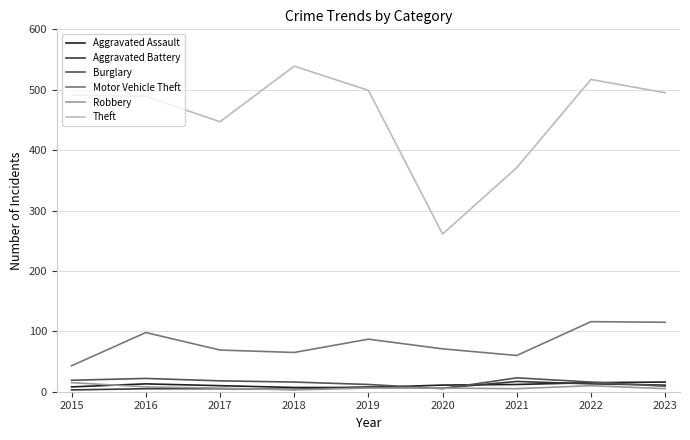

Does the chart have visible grid lines?

Yes